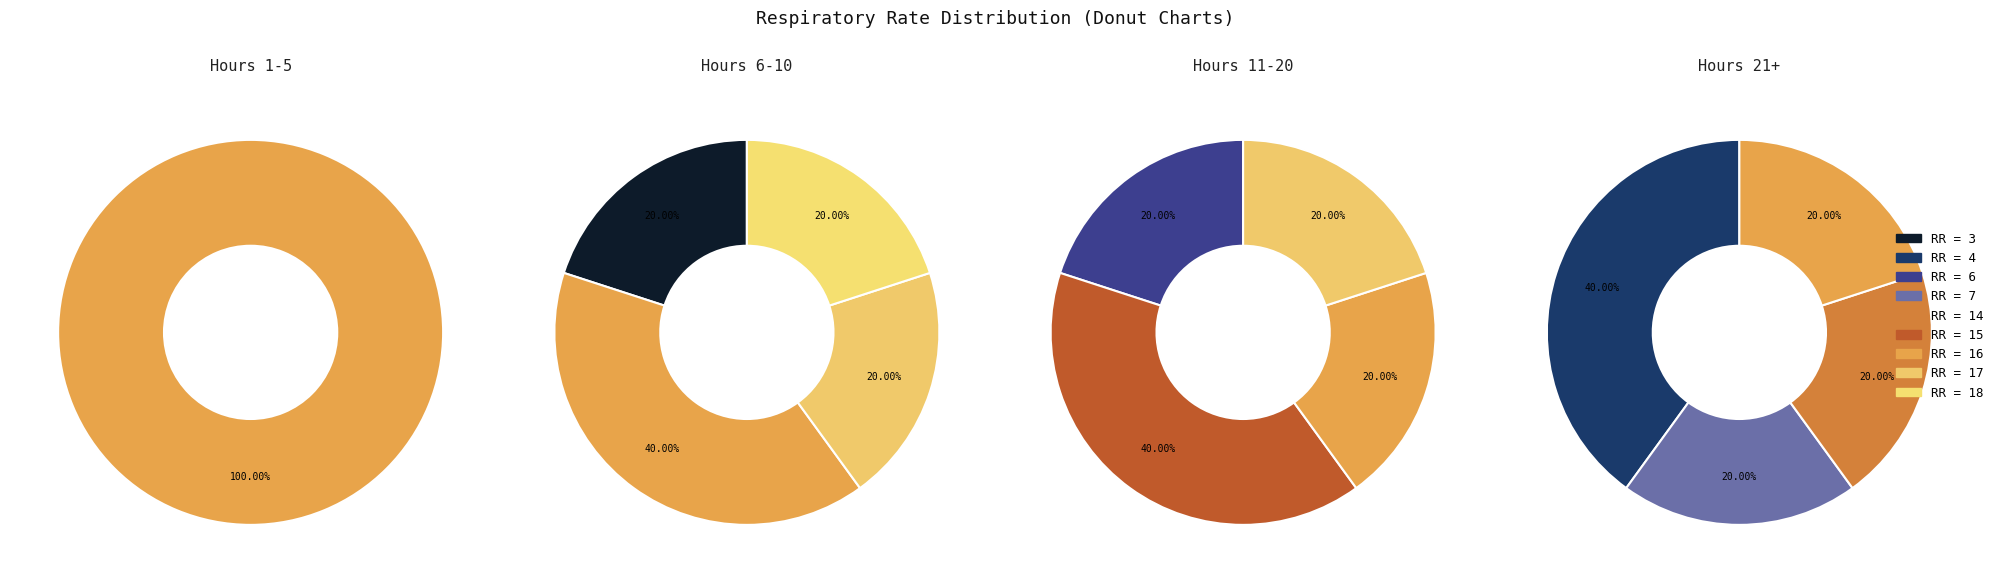

Is there any slice that represents more than half of the pie?

No